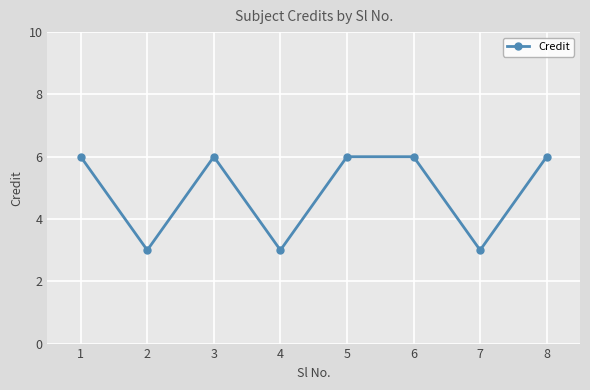

How many interior local valleys (lower than both neighbors) does the data have?

3